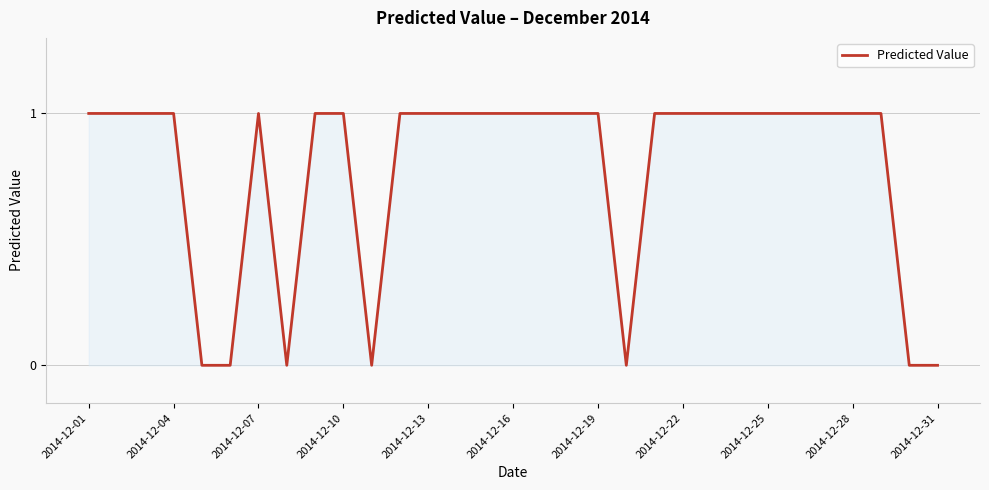

Which category has the highest value across all series?

2014-12-01